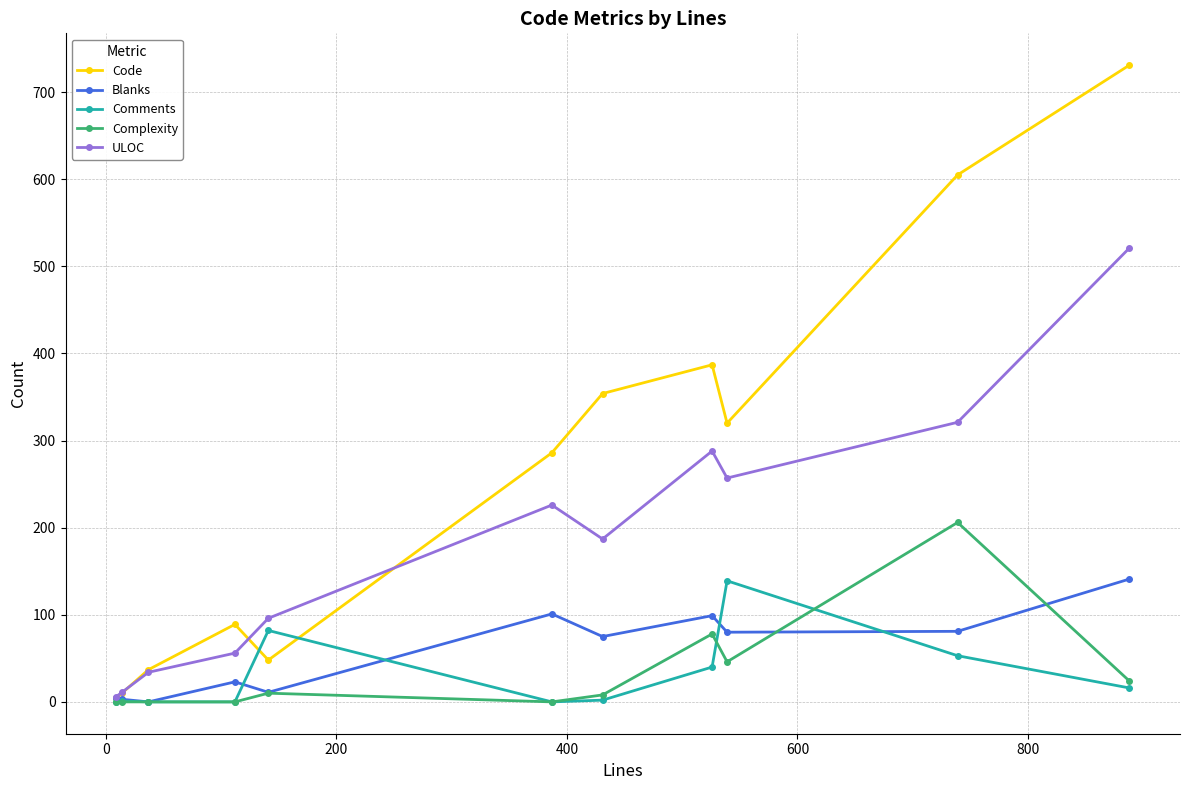

What is the difference between the second highest and minimum values in the Blanks series?

101